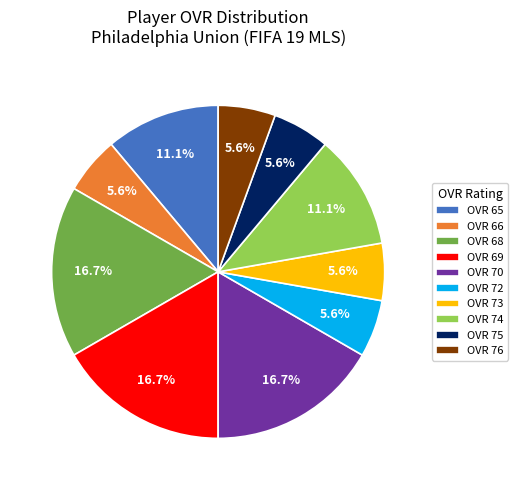

Is there a majority slice in this chart?

No